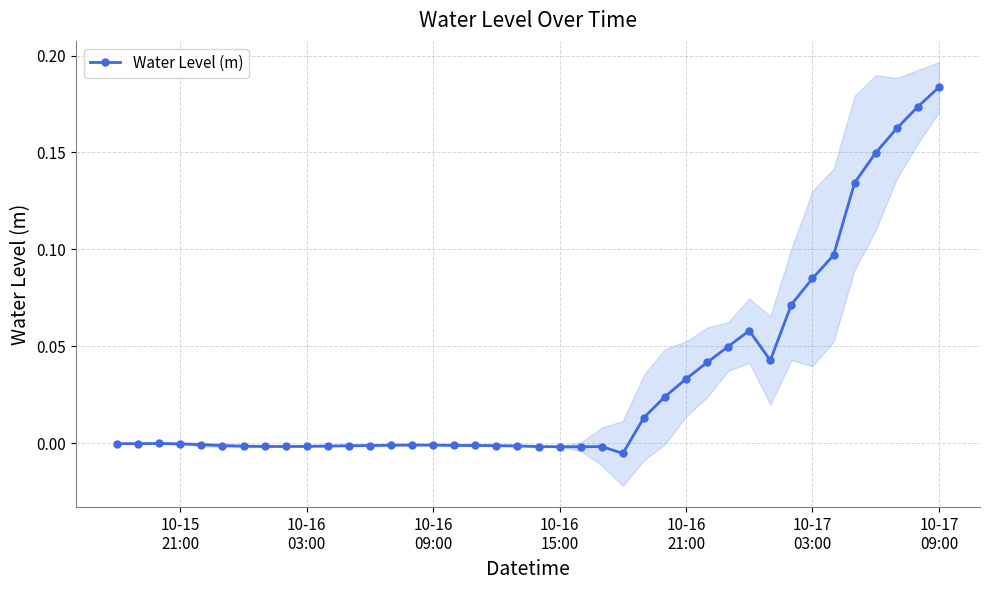

How many points are lower than both their immediate neighbors (excluding endpoints)?

4